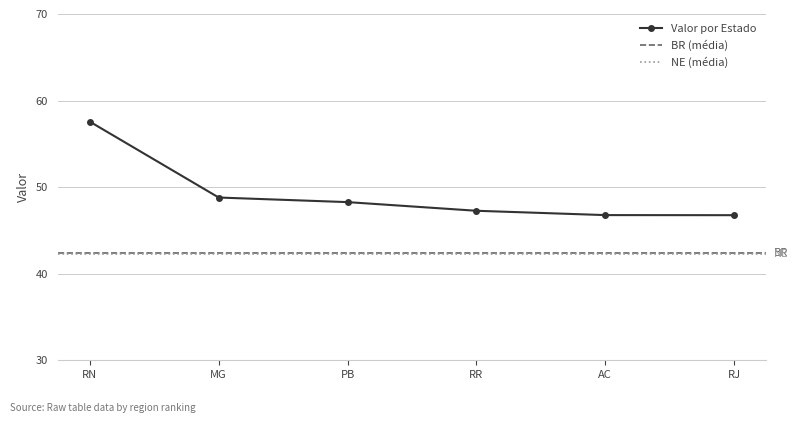

Which label corresponds to the smallest value in the chart?

RJ